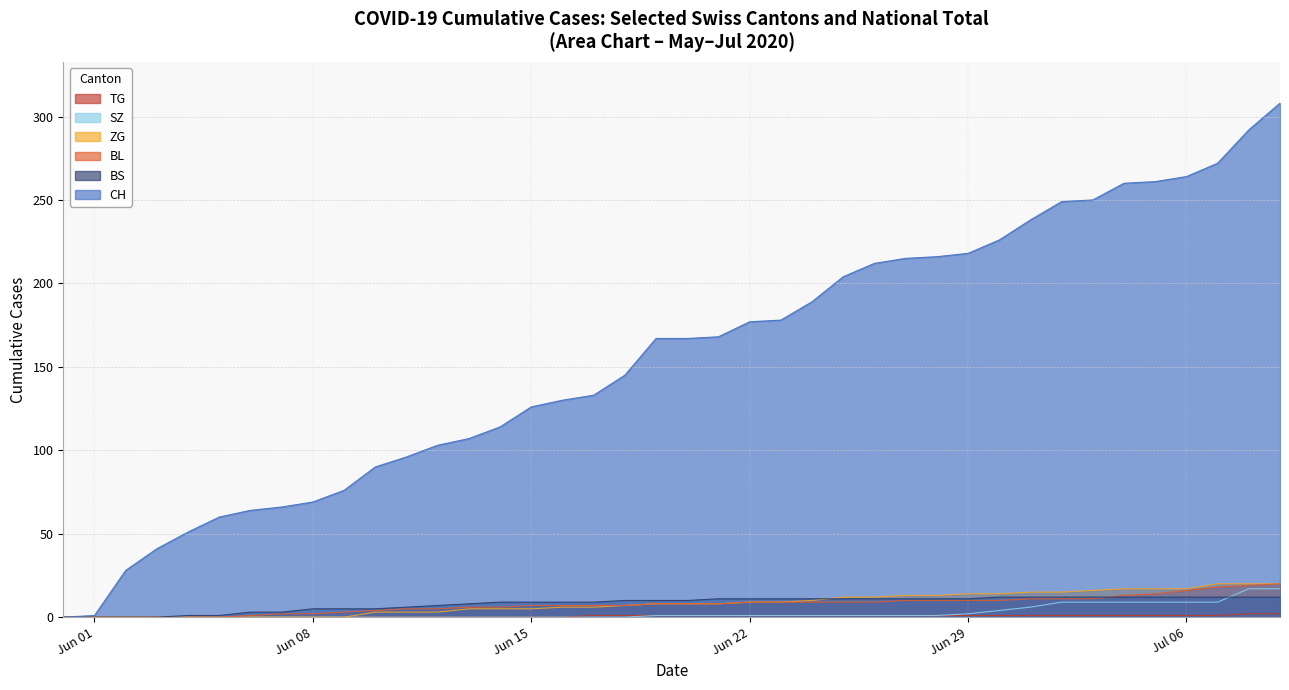

Which series has the largest range (max minus min)?

CH